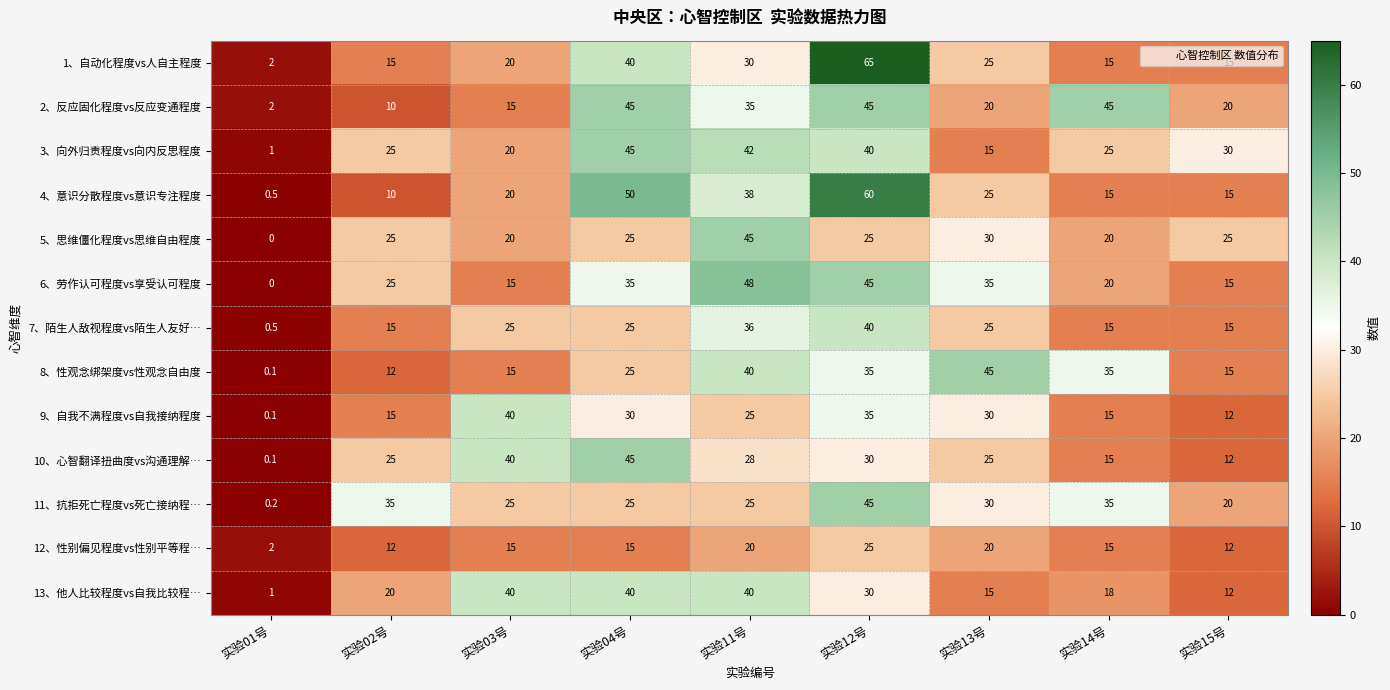

How many data points does each series have?

9